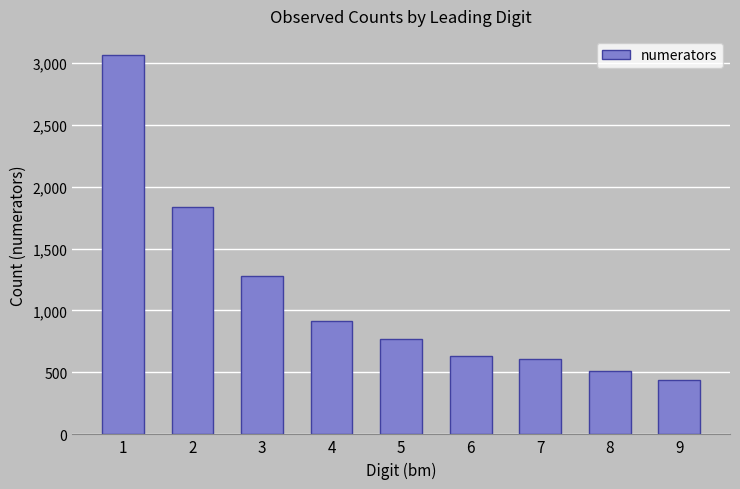

What is the greatest value displayed?

3063